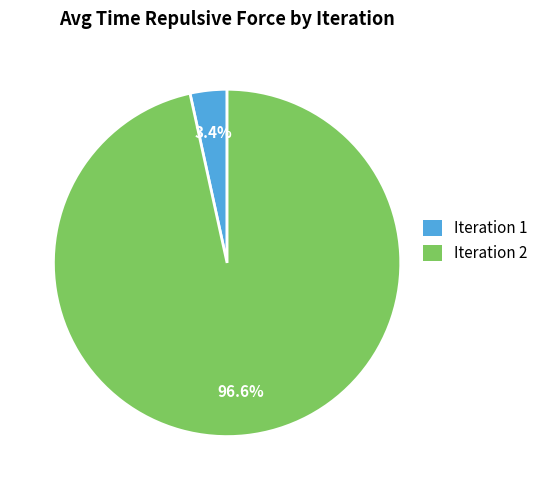

Combined, do Iteration 1 and Iteration 2 account for over 50%?

Yes